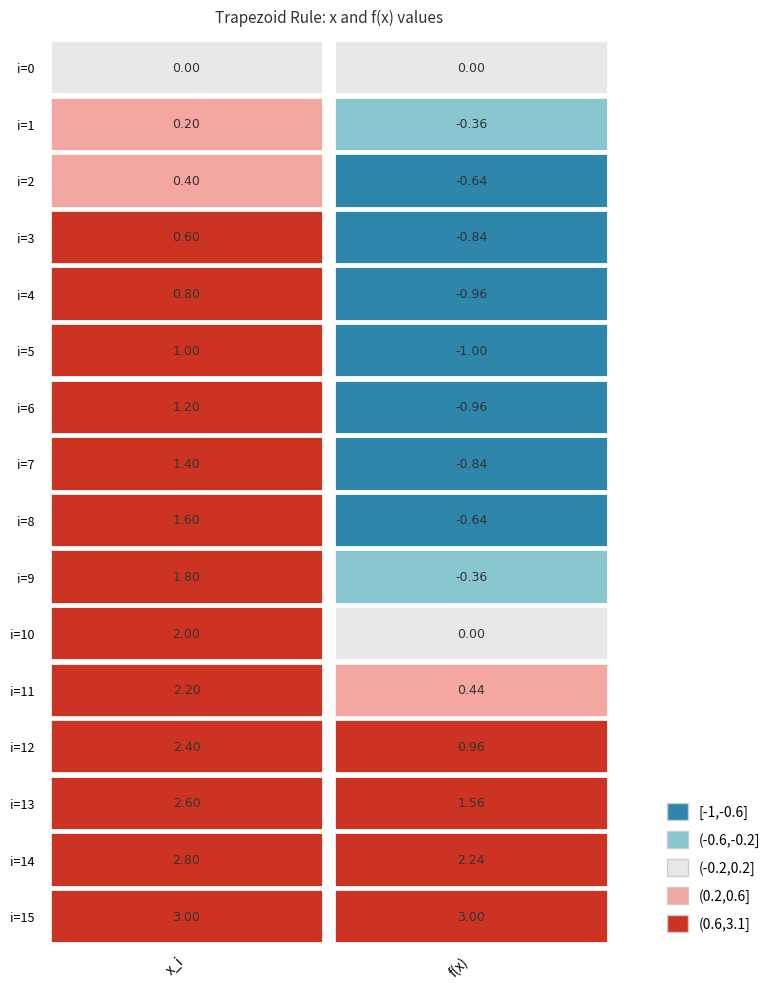

At which label is 0 closest to 1?

12